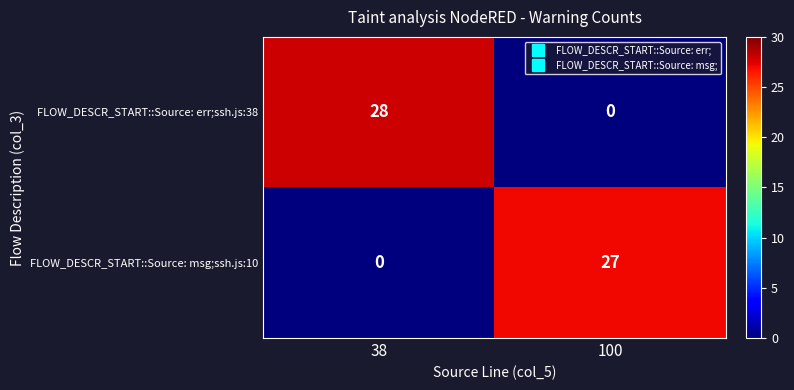

At 38, list the series in order from largest to smallest.

FLOW_DESCR_START::Source: err;ssh.js:38, FLOW_DESCR_START::Source: msg;ssh.js:10